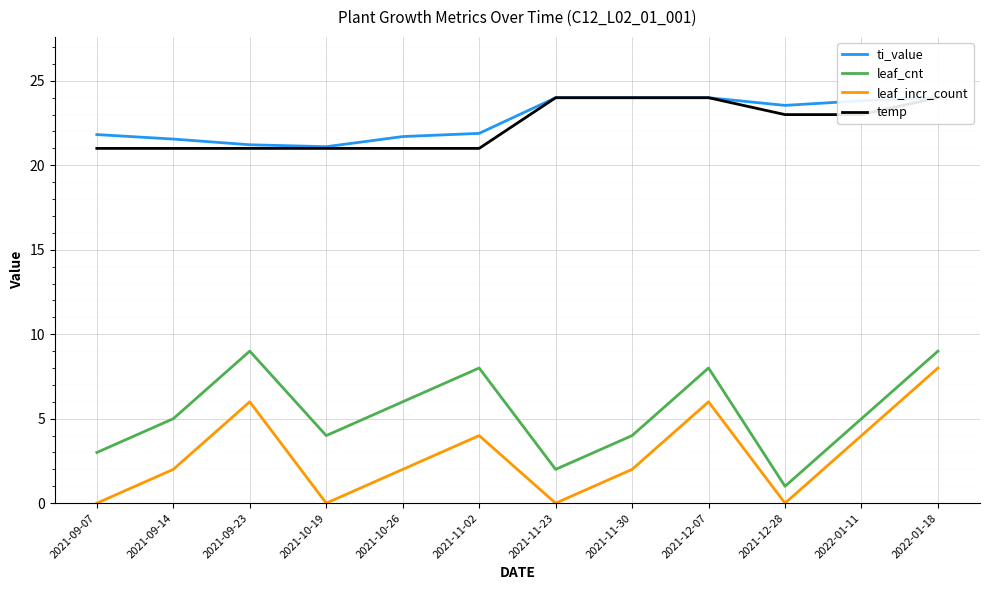

How many interior local peaks does the leaf_cnt series have?

3